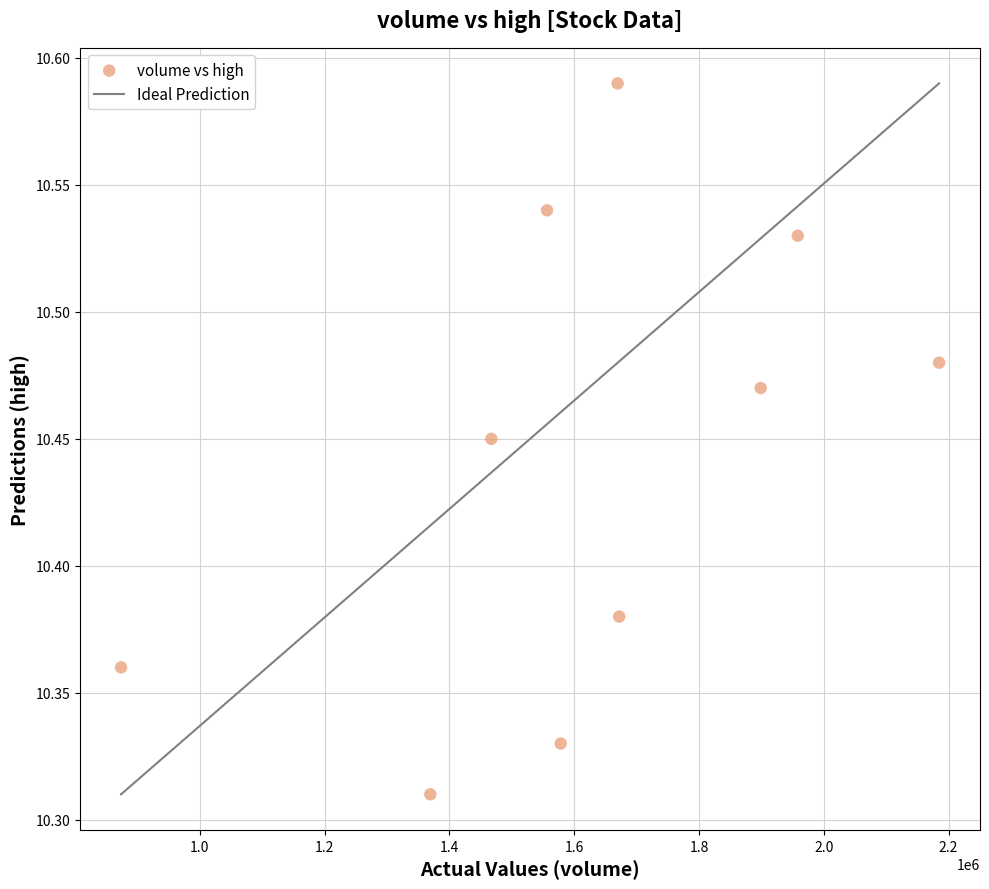

What is the average X value?

1622819.6